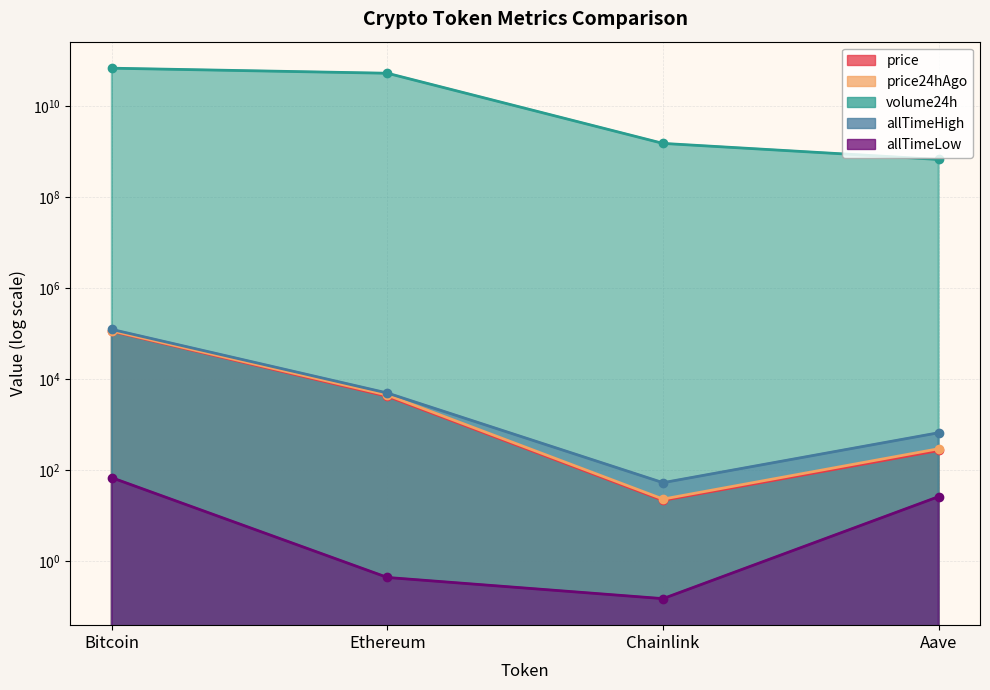

True or false: price24hAgo and allTimeLow cross at least once.

False